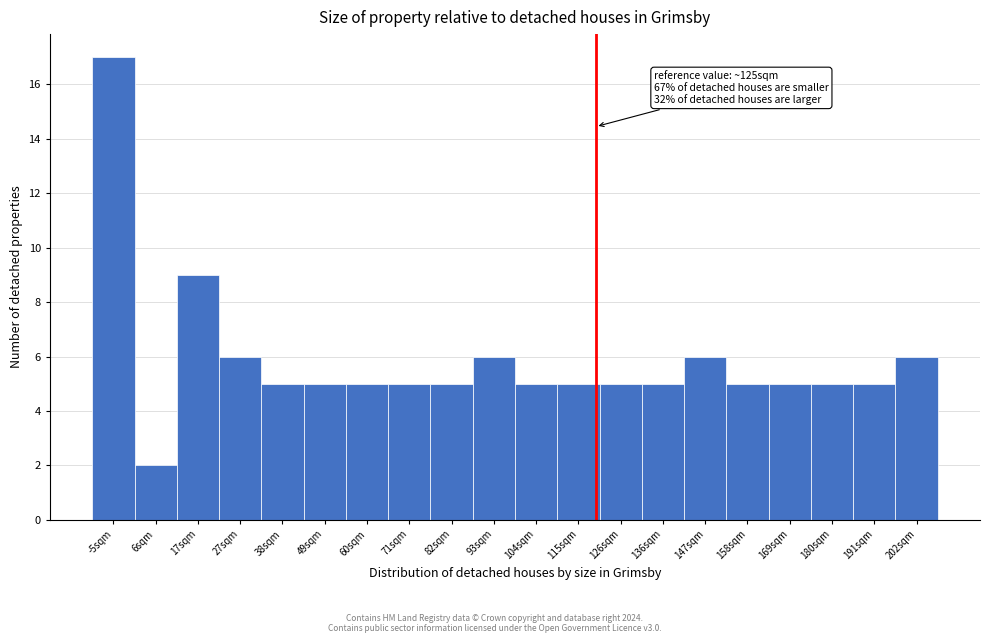

Reading right to left, extract all data points from this chart.

202sqm=6	191sqm=5	180sqm=5	169sqm=5	158sqm=5	147sqm=6	136sqm=5	126sqm=5	115sqm=5	104sqm=5	93sqm=6	82sqm=5	71sqm=5	60sqm=5	49sqm=5	38sqm=5	27sqm=6	17sqm=9	6sqm=2	-5sqm=17